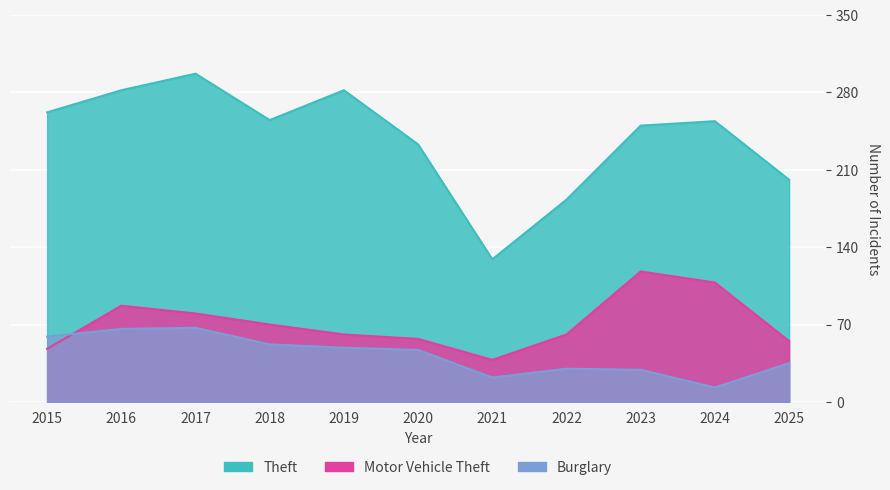

What is the approximate value of Motor Vehicle Theft at 2022?

61